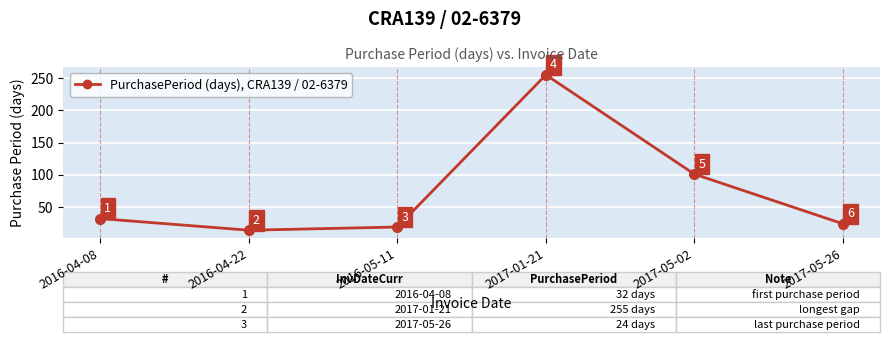

The chart shows a value of 24 at 2017-05-26. True or false?

True